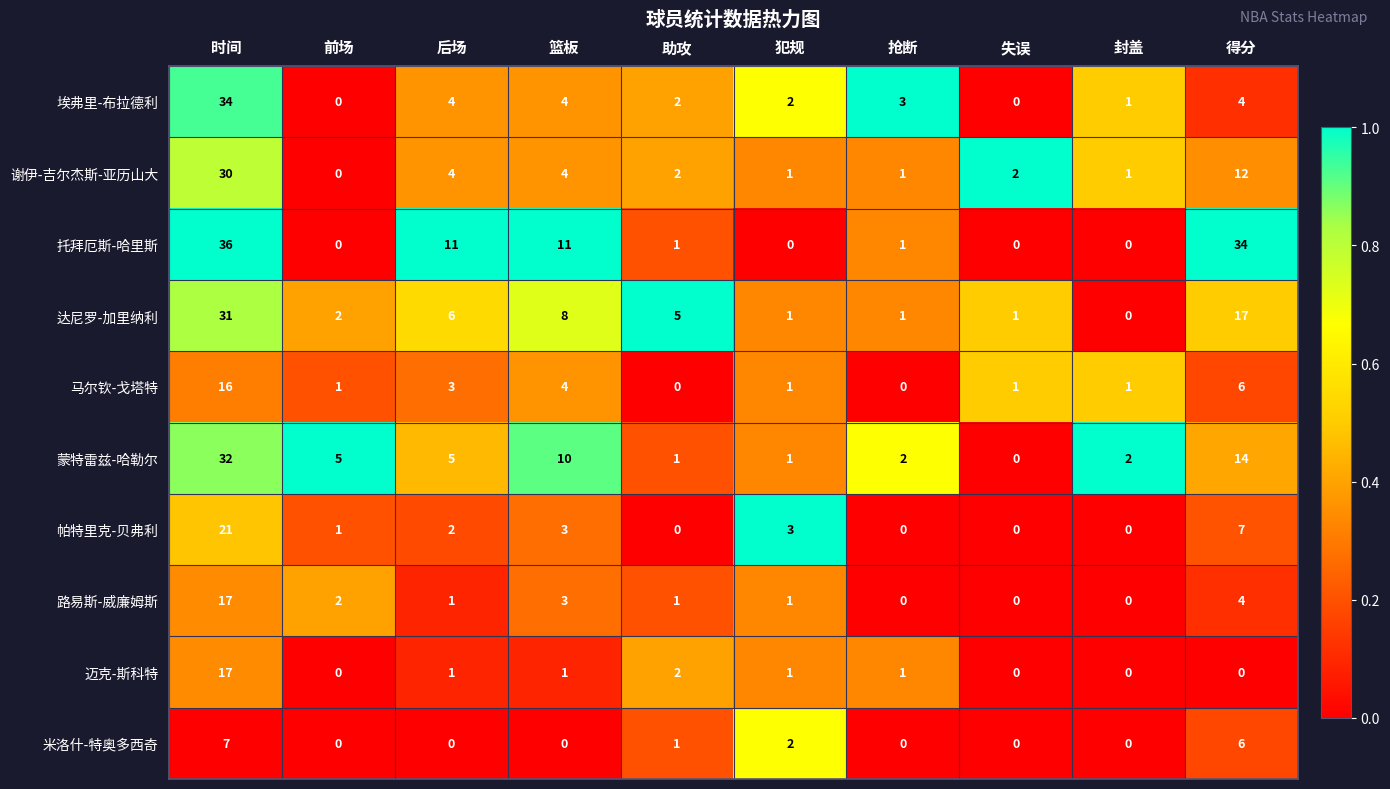

Which series has the largest total across all categories?

托拜厄斯-哈里斯